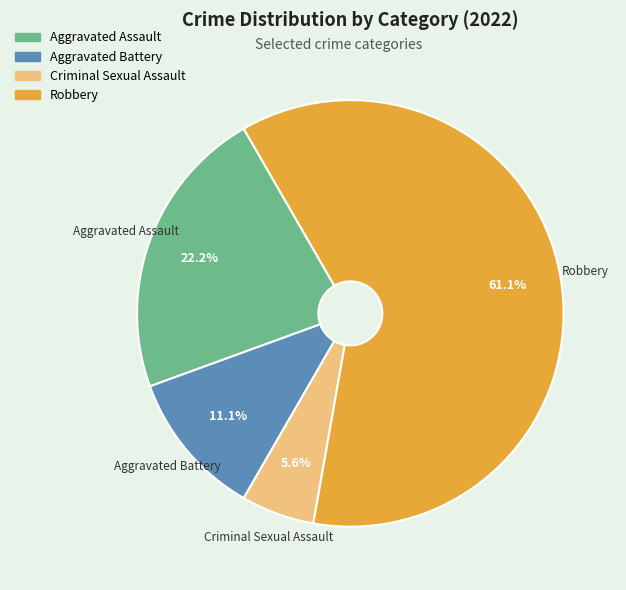

Between Criminal Sexual Assault and Aggravated Assault, which is larger?

Aggravated Assault